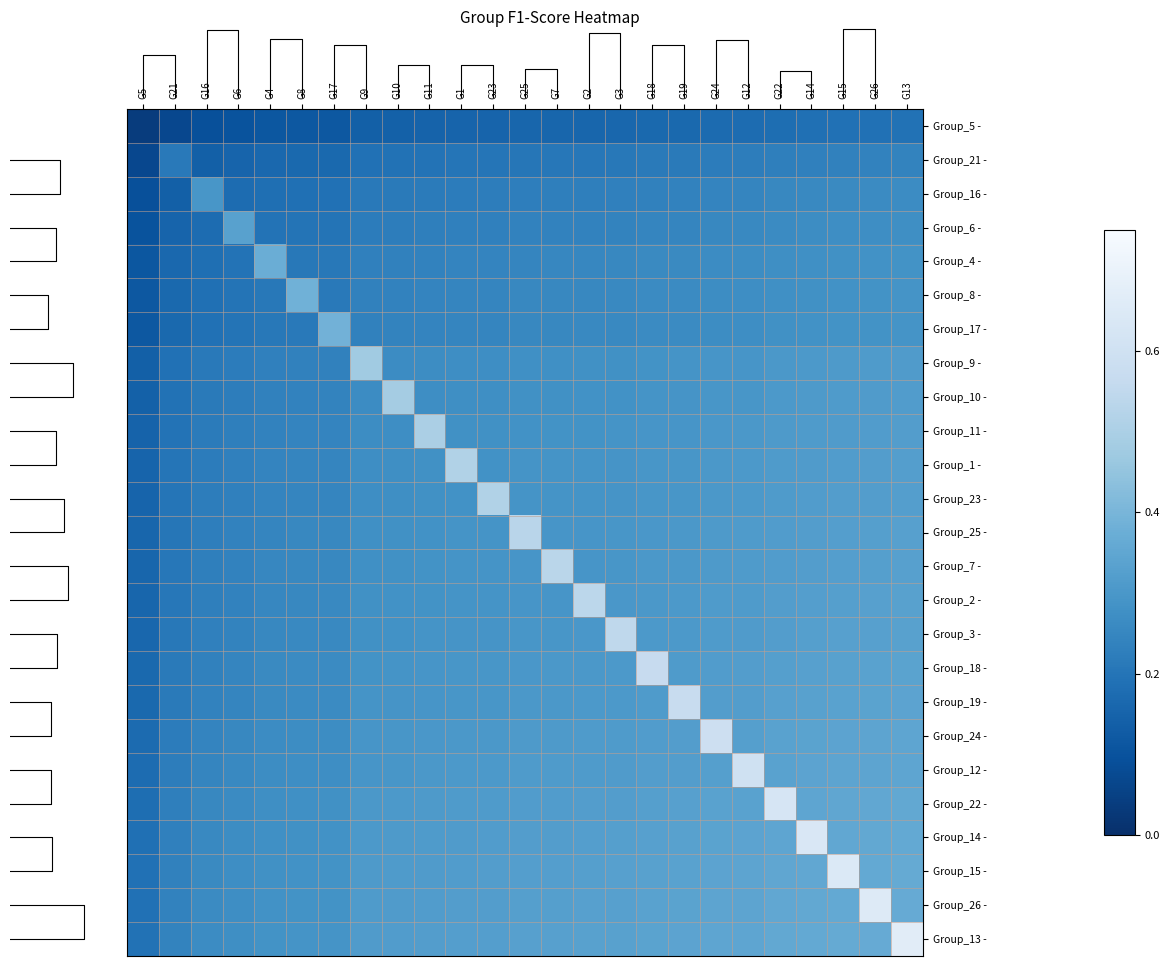

Reading left to right, transcribe all the data shown in this chart.

Group_5 -: G5=0.0	G21=0.1	G16=0.1	G6=0.1	G4=0.1	G8=0.1	G17=0.1	G9=0.1	G10=0.1	G11=0.1	G1=0.2	G23=0.2	G25=0.2	G7=0.2	G2=0.2	G3=0.2	G18=0.2	G19=0.2	G24=0.2	G12=0.2	G22=0.2	G14=0.2	G15=0.2	G26=0.2	G13=0.2
Group_21 -: G5=0.1	G21=0.2	G16=0.1	G6=0.2	G4=0.2	G8=0.2	G17=0.2	G9=0.2	G10=0.2	G11=0.2	G1=0.2	G23=0.2	G25=0.2	G7=0.2	G2=0.2	G3=0.2	G18=0.2	G19=0.2	G24=0.2	G12=0.2	G22=0.2	G14=0.2	G15=0.2	G26=0.2	G13=0.2
Group_16 -: G5=0.1	G21=0.1	G16=0.3	G6=0.2	G4=0.2	G8=0.2	G17=0.2	G9=0.2	G10=0.2	G11=0.2	G1=0.2	G23=0.2	G25=0.2	G7=0.2	G2=0.2	G3=0.2	G18=0.2	G19=0.2	G24=0.2	G12=0.2	G22=0.3	G14=0.3	G15=0.3	G26=0.3	G13=0.3
Group_6 -: G5=0.1	G21=0.2	G16=0.2	G6=0.3	G4=0.2	G8=0.2	G17=0.2	G9=0.2	G10=0.2	G11=0.2	G1=0.2	G23=0.2	G25=0.2	G7=0.2	G2=0.2	G3=0.2	G18=0.2	G19=0.2	G24=0.3	G12=0.3	G22=0.3	G14=0.3	G15=0.3	G26=0.3	G13=0.3
Group_4 -: G5=0.1	G21=0.2	G16=0.2	G6=0.2	G4=0.4	G8=0.2	G17=0.2	G9=0.2	G10=0.2	G11=0.2	G1=0.2	G23=0.2	G25=0.2	G7=0.2	G2=0.3	G3=0.3	G18=0.3	G19=0.3	G24=0.3	G12=0.3	G22=0.3	G14=0.3	G15=0.3	G26=0.3	G13=0.3
Group_8 -: G5=0.1	G21=0.2	G16=0.2	G6=0.2	G4=0.2	G8=0.4	G17=0.2	G9=0.2	G10=0.2	G11=0.2	G1=0.2	G23=0.2	G25=0.3	G7=0.3	G2=0.3	G3=0.3	G18=0.3	G19=0.3	G24=0.3	G12=0.3	G22=0.3	G14=0.3	G15=0.3	G26=0.3	G13=0.3
Group_17 -: G5=0.1	G21=0.2	G16=0.2	G6=0.2	G4=0.2	G8=0.2	G17=0.4	G9=0.2	G10=0.2	G11=0.2	G1=0.2	G23=0.2	G25=0.3	G7=0.3	G2=0.3	G3=0.3	G18=0.3	G19=0.3	G24=0.3	G12=0.3	G22=0.3	G14=0.3	G15=0.3	G26=0.3	G13=0.3
Group_9 -: G5=0.1	G21=0.2	G16=0.2	G6=0.2	G4=0.2	G8=0.2	G17=0.2	G9=0.5	G10=0.3	G11=0.3	G1=0.3	G23=0.3	G25=0.3	G7=0.3	G2=0.3	G3=0.3	G18=0.3	G19=0.3	G24=0.3	G12=0.3	G22=0.3	G14=0.3	G15=0.3	G26=0.3	G13=0.3
Group_10 -: G5=0.1	G21=0.2	G16=0.2	G6=0.2	G4=0.2	G8=0.2	G17=0.2	G9=0.3	G10=0.5	G11=0.3	G1=0.3	G23=0.3	G25=0.3	G7=0.3	G2=0.3	G3=0.3	G18=0.3	G19=0.3	G24=0.3	G12=0.3	G22=0.3	G14=0.3	G15=0.3	G26=0.3	G13=0.3
Group_11 -: G5=0.1	G21=0.2	G16=0.2	G6=0.2	G4=0.2	G8=0.2	G17=0.2	G9=0.3	G10=0.3	G11=0.5	G1=0.3	G23=0.3	G25=0.3	G7=0.3	G2=0.3	G3=0.3	G18=0.3	G19=0.3	G24=0.3	G12=0.3	G22=0.3	G14=0.3	G15=0.3	G26=0.3	G13=0.3
Group_1 -: G5=0.2	G21=0.2	G16=0.2	G6=0.2	G4=0.2	G8=0.2	G17=0.2	G9=0.3	G10=0.3	G11=0.3	G1=0.5	G23=0.3	G25=0.3	G7=0.3	G2=0.3	G3=0.3	G18=0.3	G19=0.3	G24=0.3	G12=0.3	G22=0.3	G14=0.3	G15=0.3	G26=0.3	G13=0.3
Group_23 -: G5=0.2	G21=0.2	G16=0.2	G6=0.2	G4=0.2	G8=0.2	G17=0.2	G9=0.3	G10=0.3	G11=0.3	G1=0.3	G23=0.5	G25=0.3	G7=0.3	G2=0.3	G3=0.3	G18=0.3	G19=0.3	G24=0.3	G12=0.3	G22=0.3	G14=0.3	G15=0.3	G26=0.3	G13=0.3
Group_25 -: G5=0.2	G21=0.2	G16=0.2	G6=0.2	G4=0.2	G8=0.3	G17=0.3	G9=0.3	G10=0.3	G11=0.3	G1=0.3	G23=0.3	G25=0.5	G7=0.3	G2=0.3	G3=0.3	G18=0.3	G19=0.3	G24=0.3	G12=0.3	G22=0.3	G14=0.3	G15=0.3	G26=0.3	G13=0.3
Group_7 -: G5=0.2	G21=0.2	G16=0.2	G6=0.2	G4=0.2	G8=0.3	G17=0.3	G9=0.3	G10=0.3	G11=0.3	G1=0.3	G23=0.3	G25=0.3	G7=0.5	G2=0.3	G3=0.3	G18=0.3	G19=0.3	G24=0.3	G12=0.3	G22=0.3	G14=0.3	G15=0.3	G26=0.3	G13=0.3
Group_2 -: G5=0.2	G21=0.2	G16=0.2	G6=0.2	G4=0.3	G8=0.3	G17=0.3	G9=0.3	G10=0.3	G11=0.3	G1=0.3	G23=0.3	G25=0.3	G7=0.3	G2=0.5	G3=0.3	G18=0.3	G19=0.3	G24=0.3	G12=0.3	G22=0.3	G14=0.3	G15=0.3	G26=0.3	G13=0.3
Group_3 -: G5=0.2	G21=0.2	G16=0.2	G6=0.2	G4=0.3	G8=0.3	G17=0.3	G9=0.3	G10=0.3	G11=0.3	G1=0.3	G23=0.3	G25=0.3	G7=0.3	G2=0.3	G3=0.5	G18=0.3	G19=0.3	G24=0.3	G12=0.3	G22=0.3	G14=0.3	G15=0.3	G26=0.3	G13=0.3
Group_18 -: G5=0.2	G21=0.2	G16=0.2	G6=0.2	G4=0.3	G8=0.3	G17=0.3	G9=0.3	G10=0.3	G11=0.3	G1=0.3	G23=0.3	G25=0.3	G7=0.3	G2=0.3	G3=0.3	G18=0.6	G19=0.3	G24=0.3	G12=0.3	G22=0.3	G14=0.3	G15=0.3	G26=0.3	G13=0.3
Group_19 -: G5=0.2	G21=0.2	G16=0.2	G6=0.2	G4=0.3	G8=0.3	G17=0.3	G9=0.3	G10=0.3	G11=0.3	G1=0.3	G23=0.3	G25=0.3	G7=0.3	G2=0.3	G3=0.3	G18=0.3	G19=0.6	G24=0.3	G12=0.3	G22=0.3	G14=0.3	G15=0.3	G26=0.3	G13=0.3
Group_24 -: G5=0.2	G21=0.2	G16=0.2	G6=0.3	G4=0.3	G8=0.3	G17=0.3	G9=0.3	G10=0.3	G11=0.3	G1=0.3	G23=0.3	G25=0.3	G7=0.3	G2=0.3	G3=0.3	G18=0.3	G19=0.3	G24=0.6	G12=0.3	G22=0.3	G14=0.3	G15=0.3	G26=0.3	G13=0.3
Group_12 -: G5=0.2	G21=0.2	G16=0.2	G6=0.3	G4=0.3	G8=0.3	G17=0.3	G9=0.3	G10=0.3	G11=0.3	G1=0.3	G23=0.3	G25=0.3	G7=0.3	G2=0.3	G3=0.3	G18=0.3	G19=0.3	G24=0.3	G12=0.6	G22=0.3	G14=0.3	G15=0.3	G26=0.3	G13=0.3
Group_22 -: G5=0.2	G21=0.2	G16=0.3	G6=0.3	G4=0.3	G8=0.3	G17=0.3	G9=0.3	G10=0.3	G11=0.3	G1=0.3	G23=0.3	G25=0.3	G7=0.3	G2=0.3	G3=0.3	G18=0.3	G19=0.3	G24=0.3	G12=0.3	G22=0.6	G14=0.3	G15=0.3	G26=0.4	G13=0.4
Group_14 -: G5=0.2	G21=0.2	G16=0.3	G6=0.3	G4=0.3	G8=0.3	G17=0.3	G9=0.3	G10=0.3	G11=0.3	G1=0.3	G23=0.3	G25=0.3	G7=0.3	G2=0.3	G3=0.3	G18=0.3	G19=0.3	G24=0.3	G12=0.3	G22=0.3	G14=0.6	G15=0.4	G26=0.4	G13=0.4
Group_15 -: G5=0.2	G21=0.2	G16=0.3	G6=0.3	G4=0.3	G8=0.3	G17=0.3	G9=0.3	G10=0.3	G11=0.3	G1=0.3	G23=0.3	G25=0.3	G7=0.3	G2=0.3	G3=0.3	G18=0.3	G19=0.3	G24=0.3	G12=0.3	G22=0.3	G14=0.4	G15=0.6	G26=0.4	G13=0.4
Group_26 -: G5=0.2	G21=0.2	G16=0.3	G6=0.3	G4=0.3	G8=0.3	G17=0.3	G9=0.3	G10=0.3	G11=0.3	G1=0.3	G23=0.3	G25=0.3	G7=0.3	G2=0.3	G3=0.3	G18=0.3	G19=0.3	G24=0.3	G12=0.3	G22=0.4	G14=0.4	G15=0.4	G26=0.7	G13=0.4
Group_13 -: G5=0.2	G21=0.2	G16=0.3	G6=0.3	G4=0.3	G8=0.3	G17=0.3	G9=0.3	G10=0.3	G11=0.3	G1=0.3	G23=0.3	G25=0.3	G7=0.3	G2=0.3	G3=0.3	G18=0.3	G19=0.3	G24=0.3	G12=0.3	G22=0.4	G14=0.4	G15=0.4	G26=0.4	G13=0.7